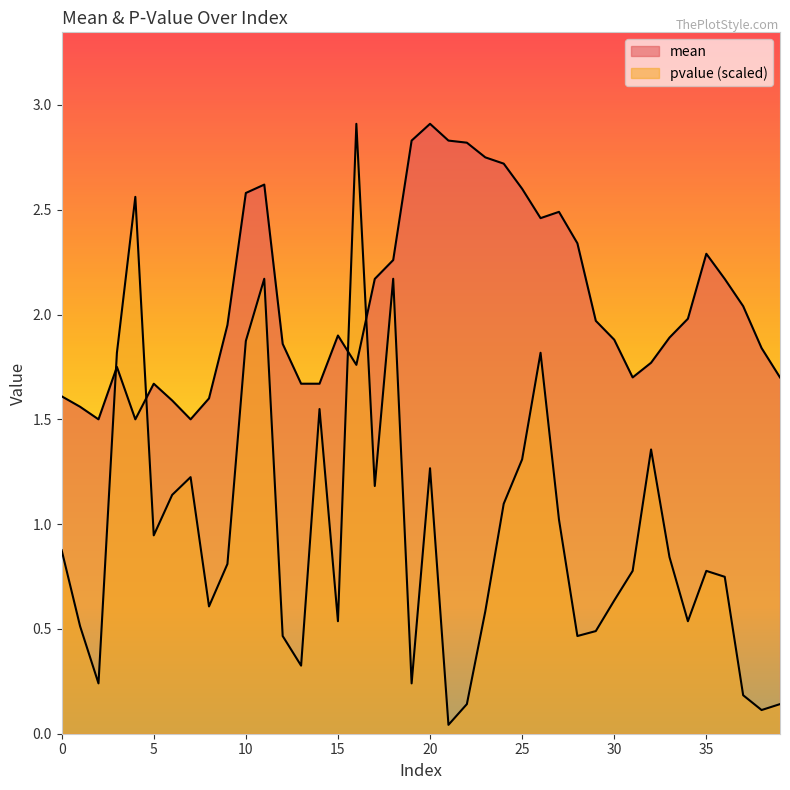

What is the difference between the second highest and second lowest values in the mean series?

1.3